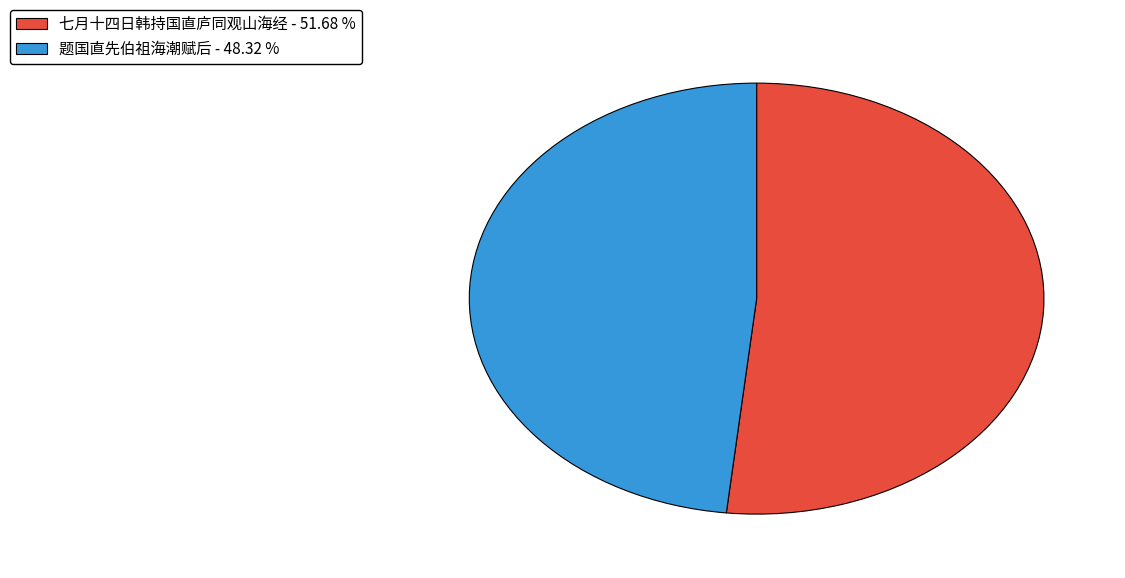

Is there any slice that represents more than half of the pie?

Yes